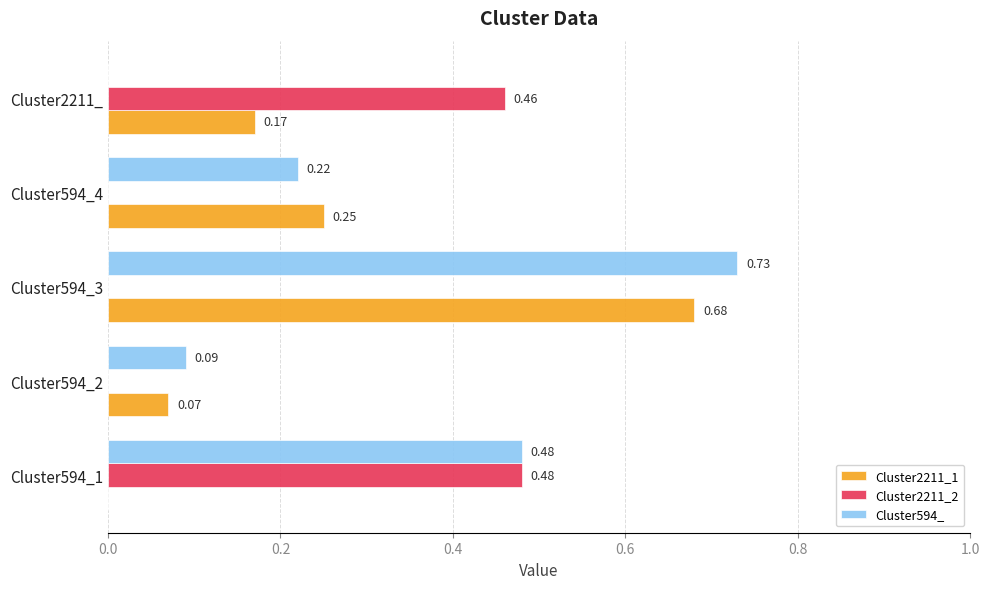

What are all the series names shown in the legend?

Cluster2211_1, Cluster2211_2, Cluster594_